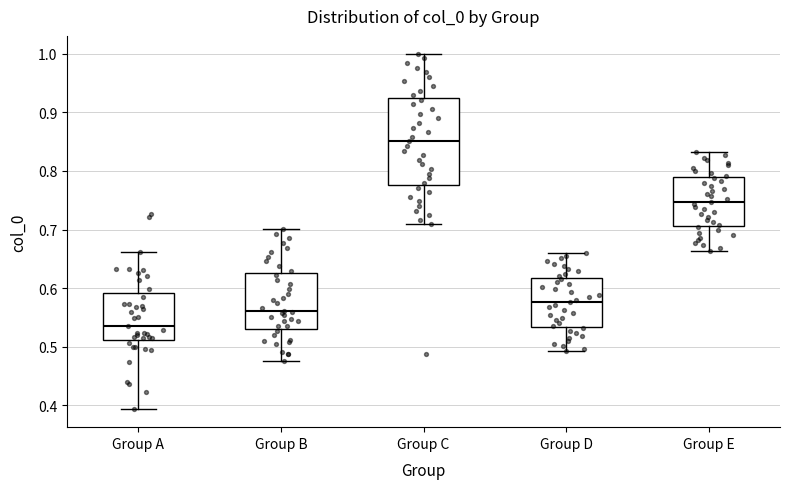

Comparing the boxes themselves (not the whiskers), which one is the tallest?

Group C